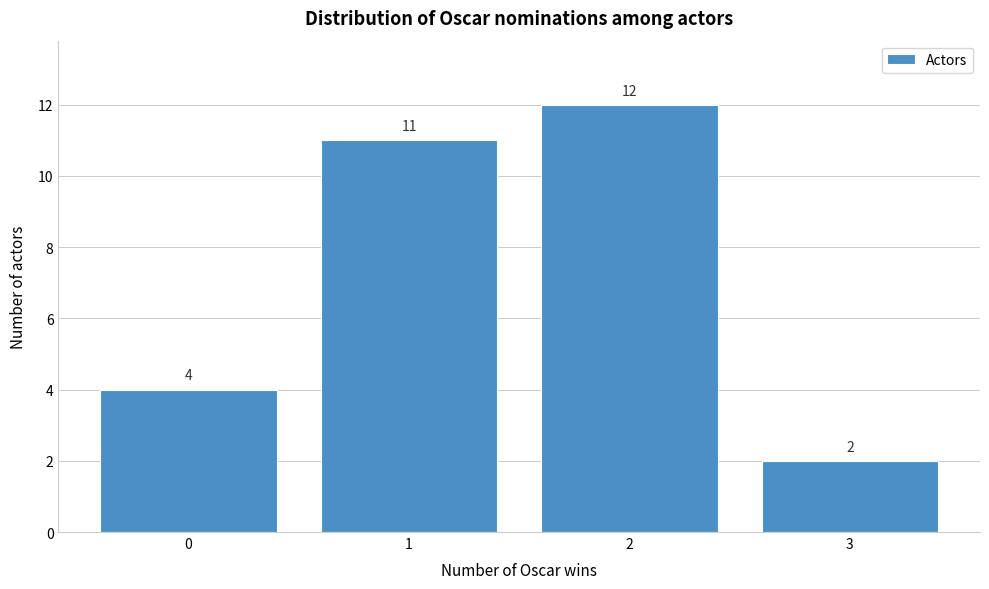

Reading left to right, list all the values displayed in this chart.

4	11	12	2